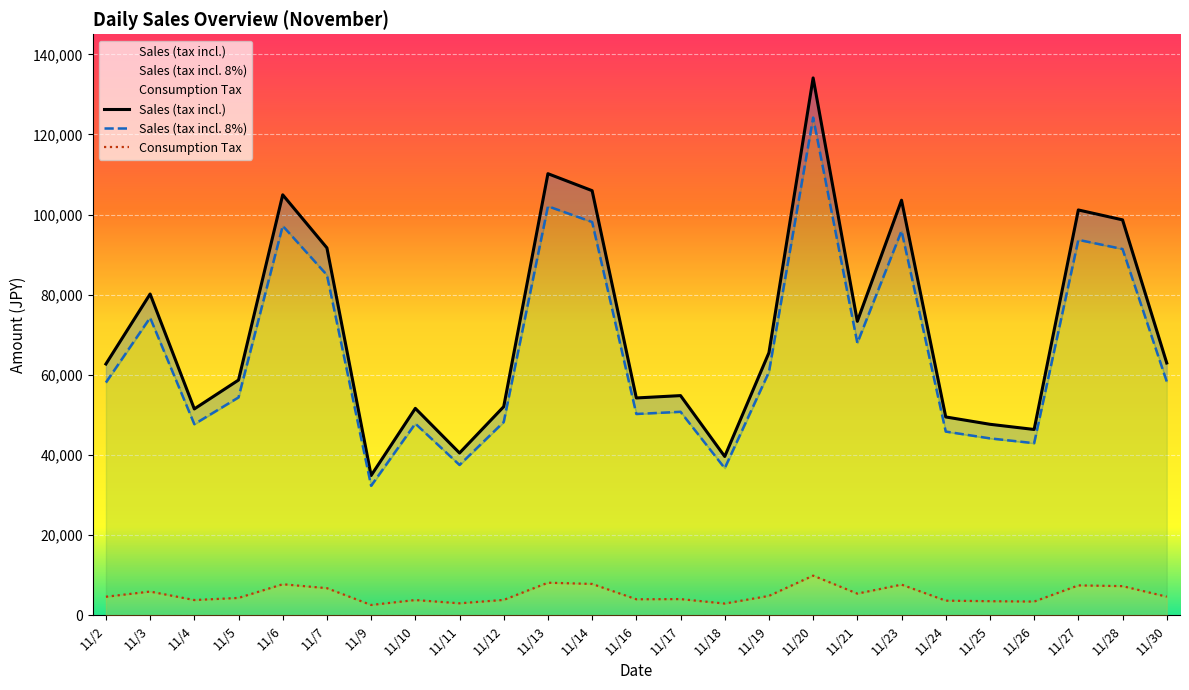

How many values in the Sales (tax incl.) series are below 62715?

12